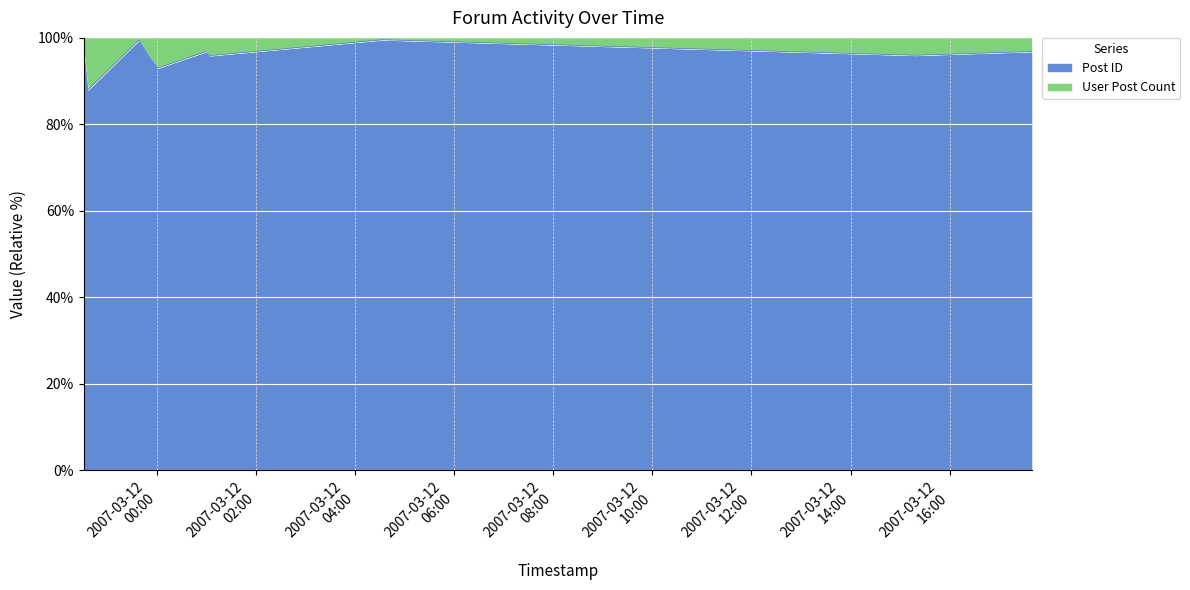

How many lines are shown in the chart?

1